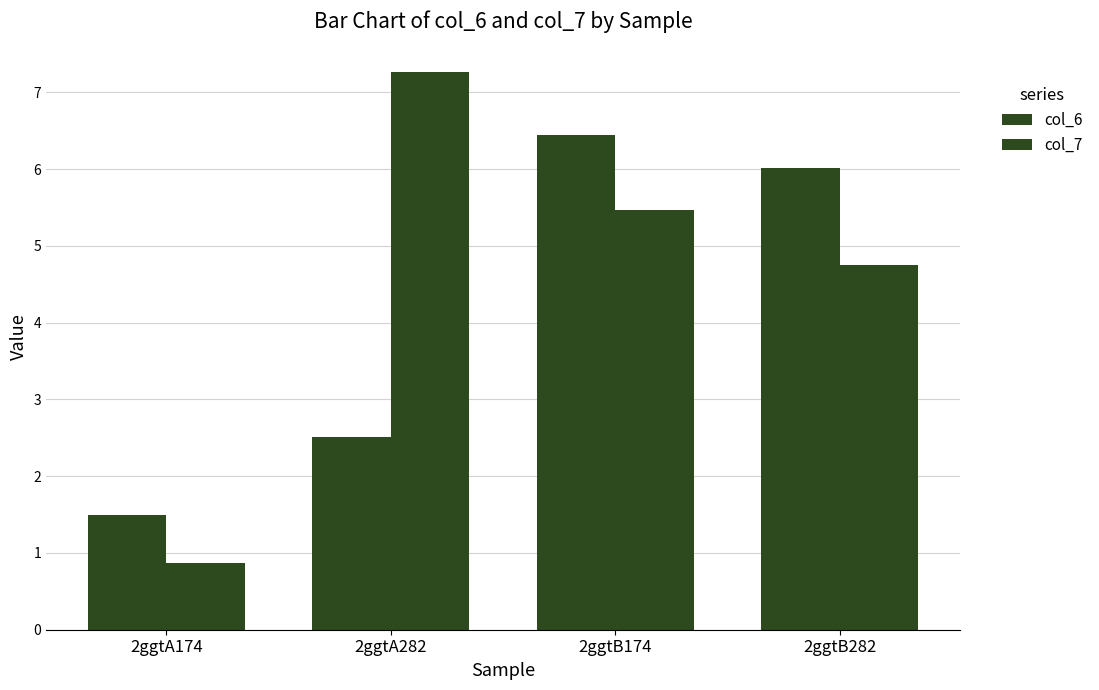

Is it true that col_6 equals 3.3 at 2ggtB282?

False